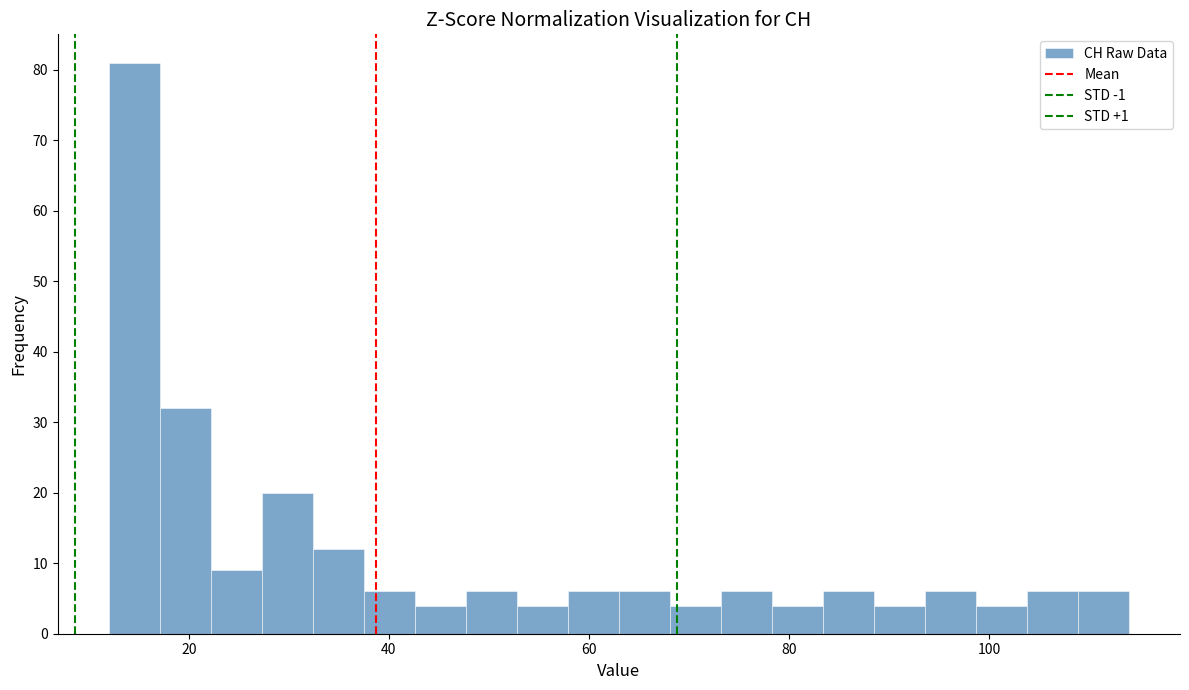

Around what value on the x-axis is the tallest bar? Give the approximate position of its centre, as read against the axis.

14